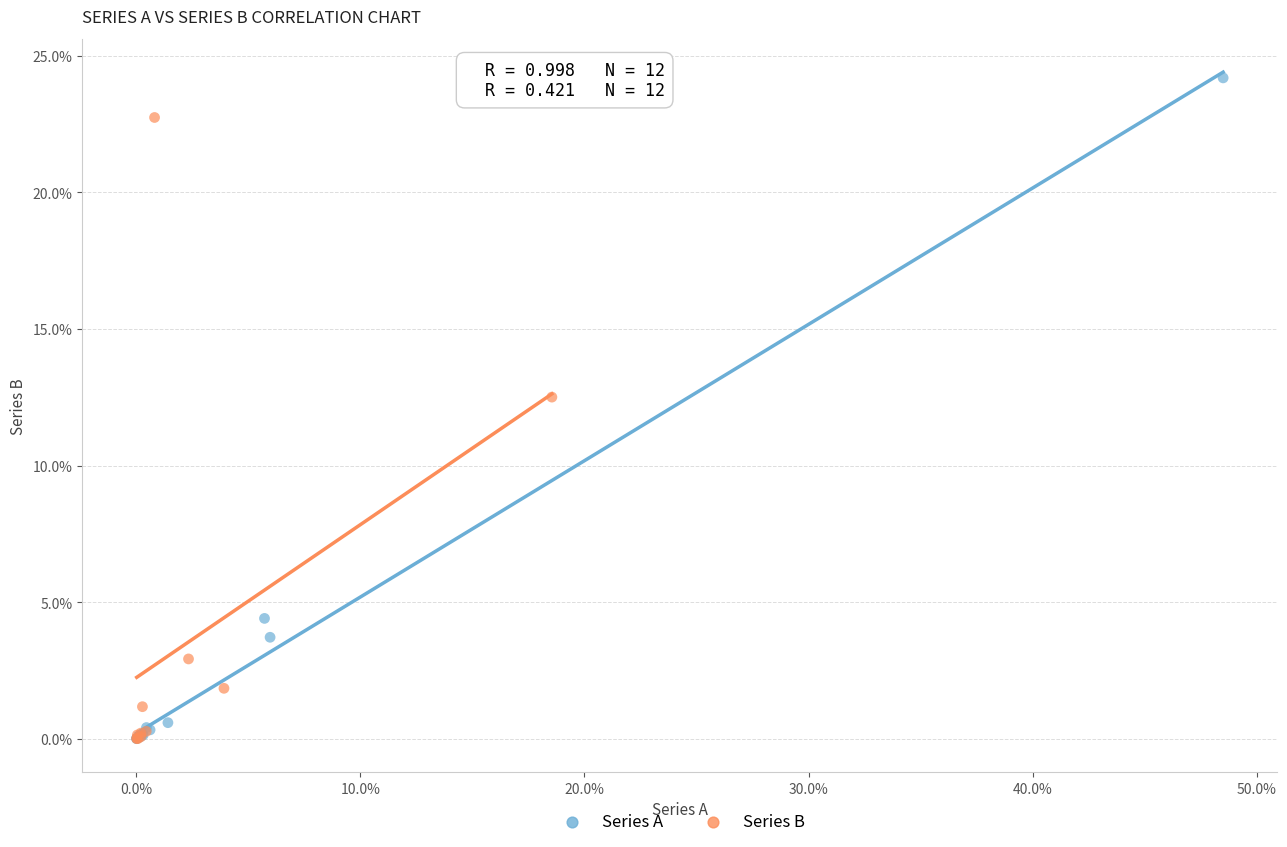

Which series contains the highest Y value?

Series A